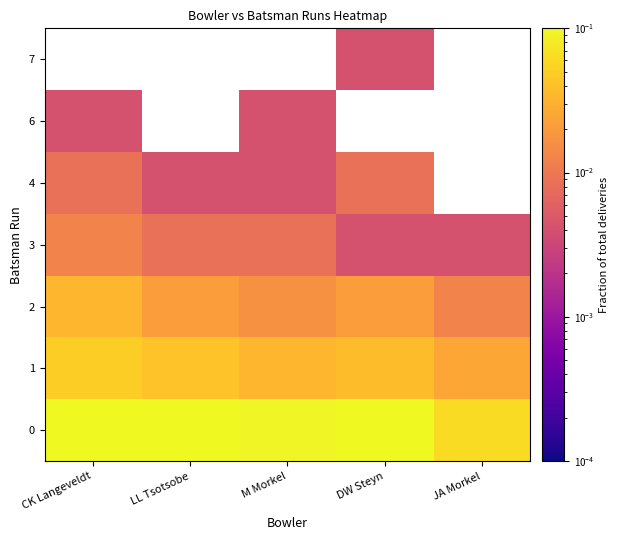

Which has a higher value, LL Tsotsobe or JA Morkel?

LL Tsotsobe